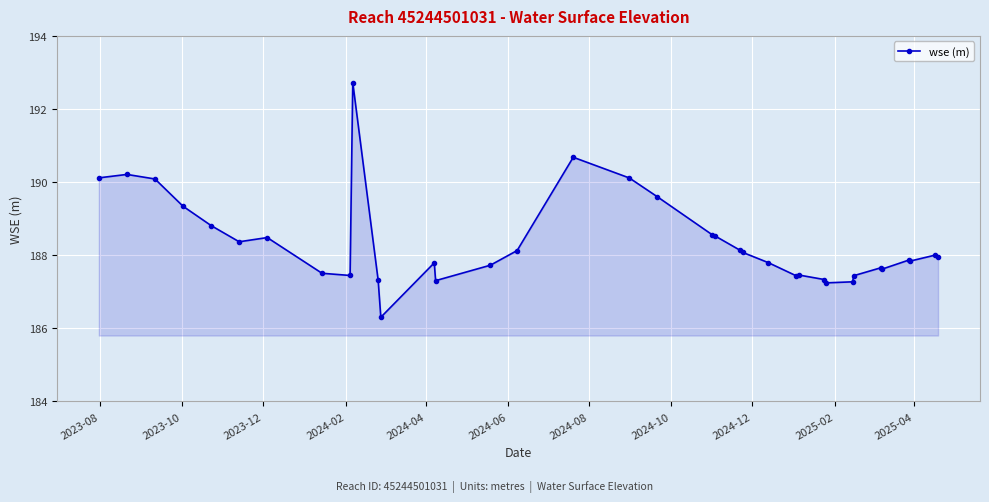

What is the greatest value displayed?

192.7